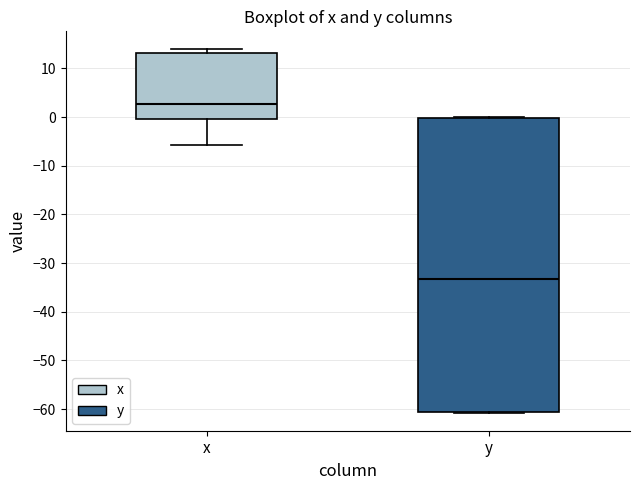

Which box is the tallest, from its lower edge to its upper edge?

y